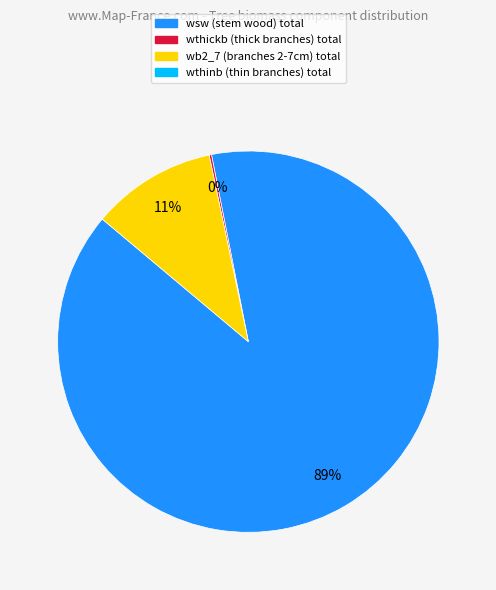

Is there any slice that represents more than half of the pie?

Yes